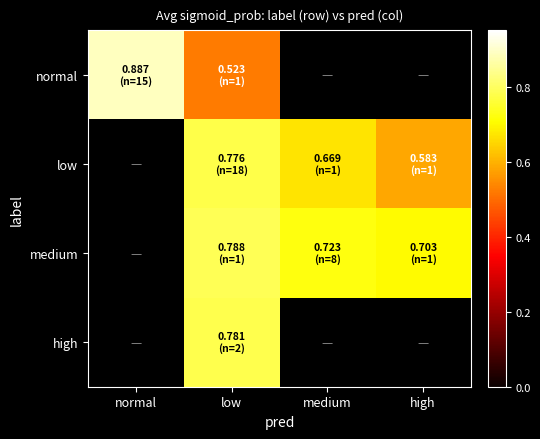

At how many categories does at least one series exceed 0?

4